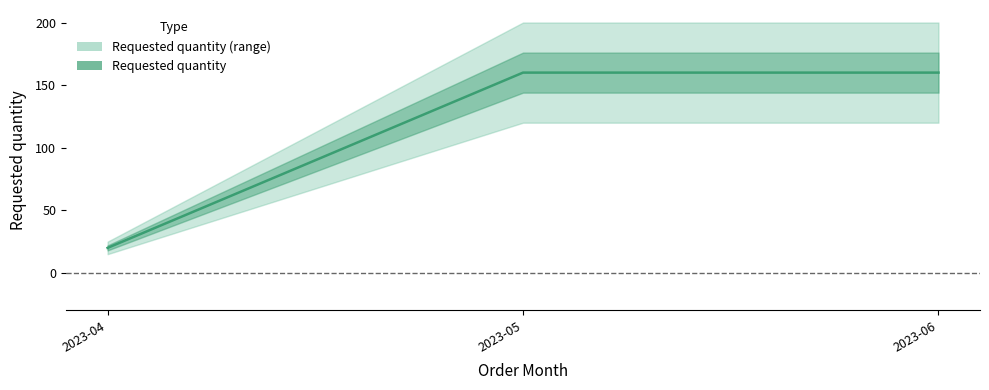

Reading right to left, what are all the values shown in this chart?

2023-06=160	2023-05=160	2023-04=20